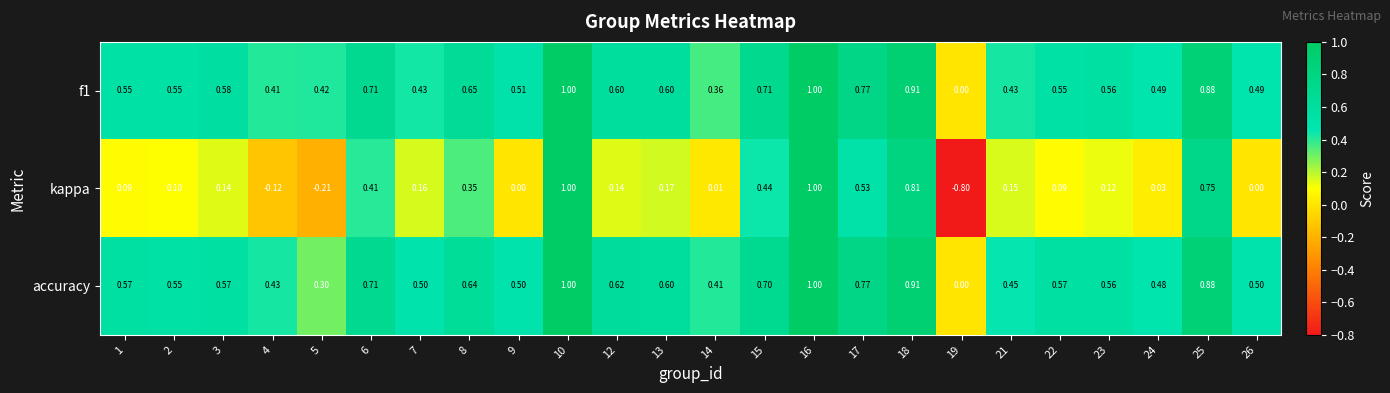

How many negative values does the kappa series have?

3